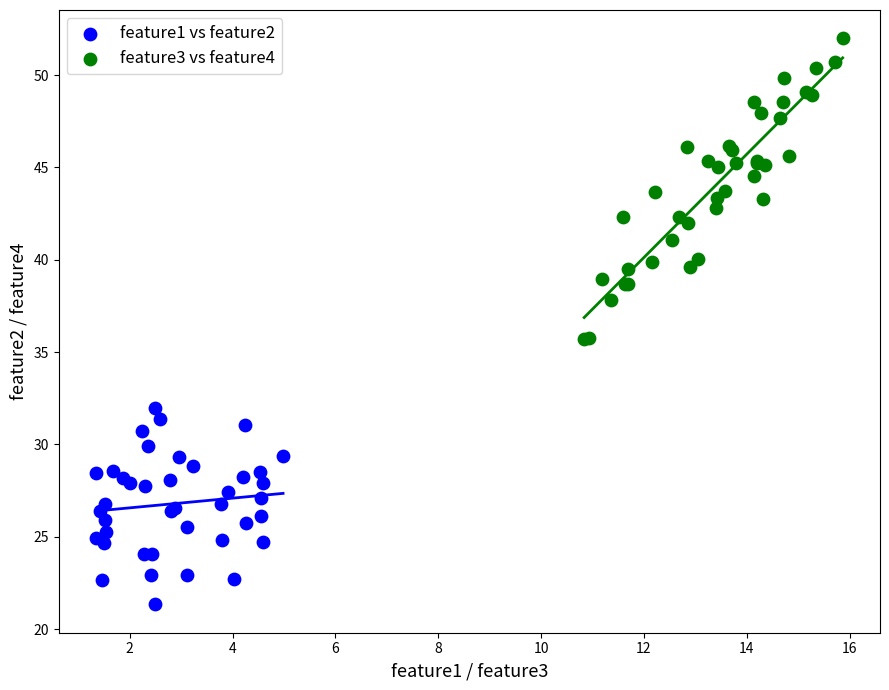

Which series has the widest spread of Y values?

feature3 vs feature4